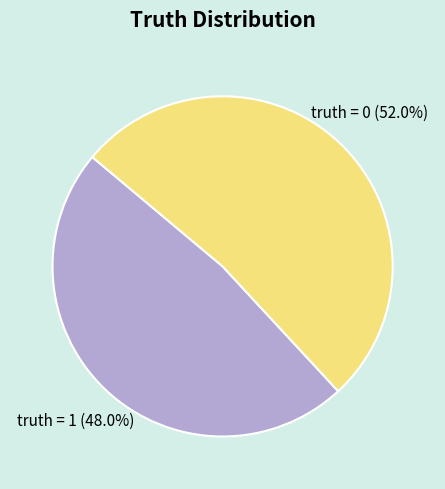

What percentage is the truth = 1 slice, to the nearest percent?

48%